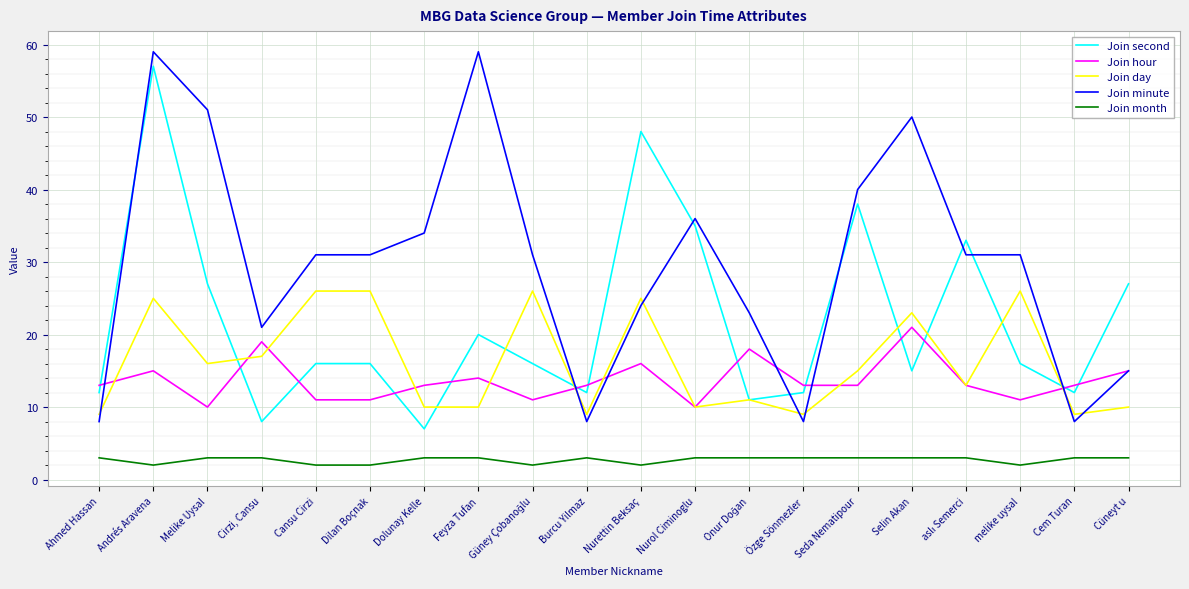

Where is Join minute nearest to the value 33?

Dolunay Kelle